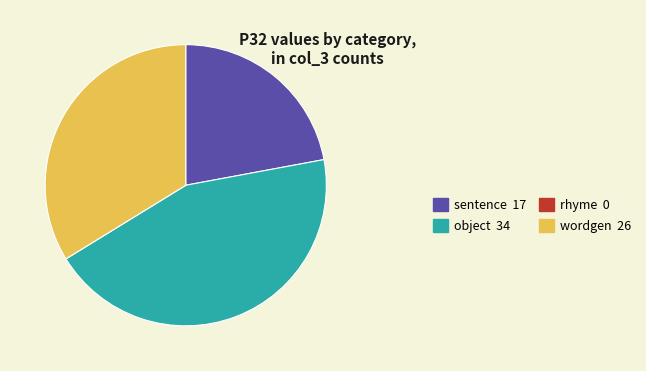

Combined, do sentence 17 and object 34 account for over 50%?

Yes